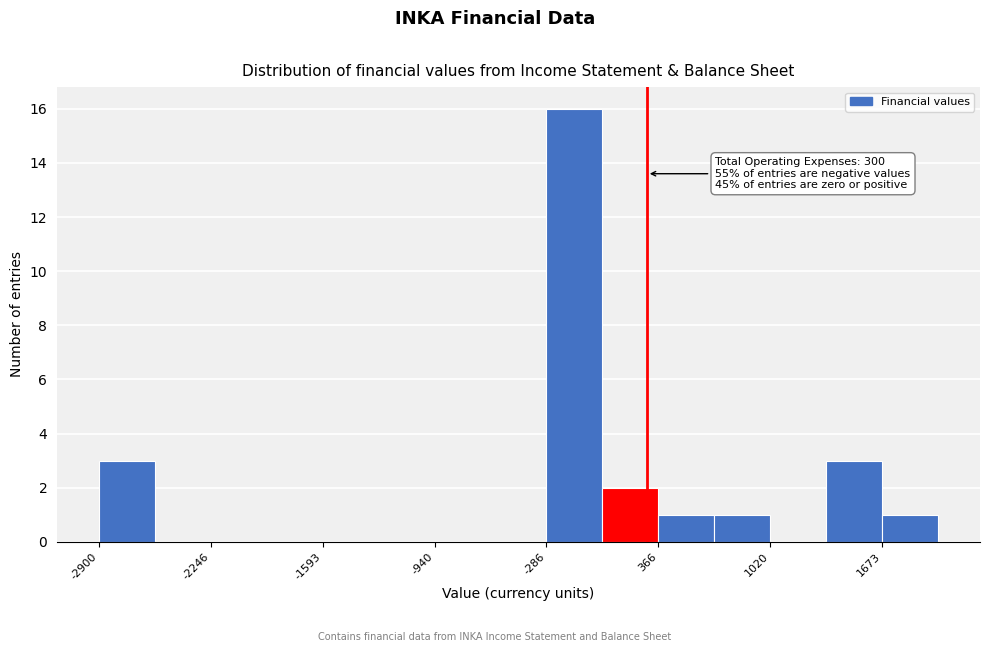

Read against the x-axis, roughly where is the centre of the tallest bar?

-100